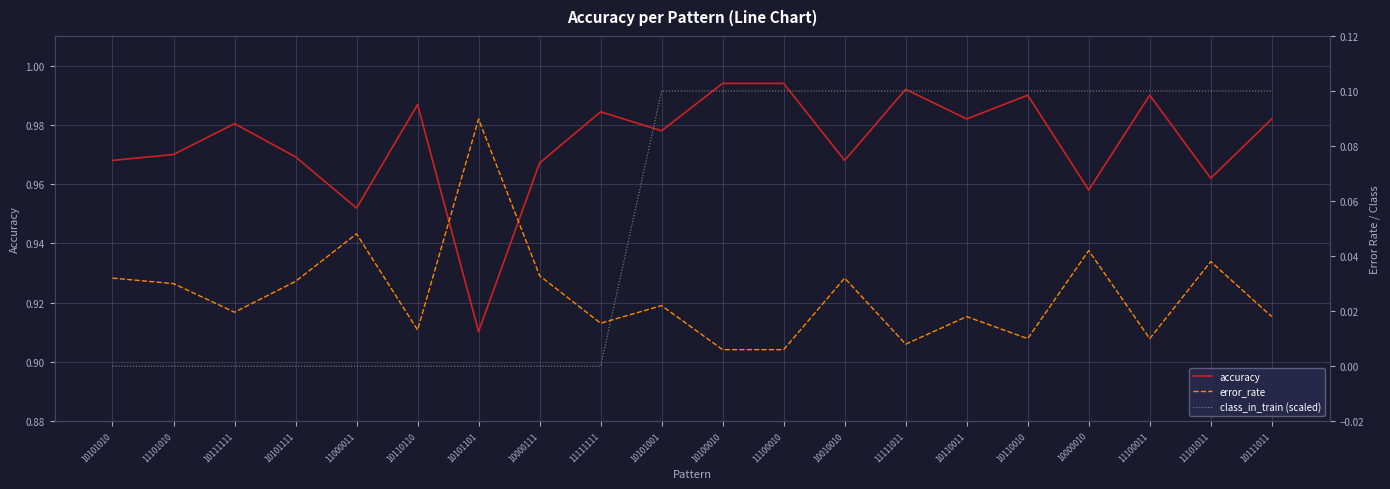

What is the total value across all series at 11100010?

1.1